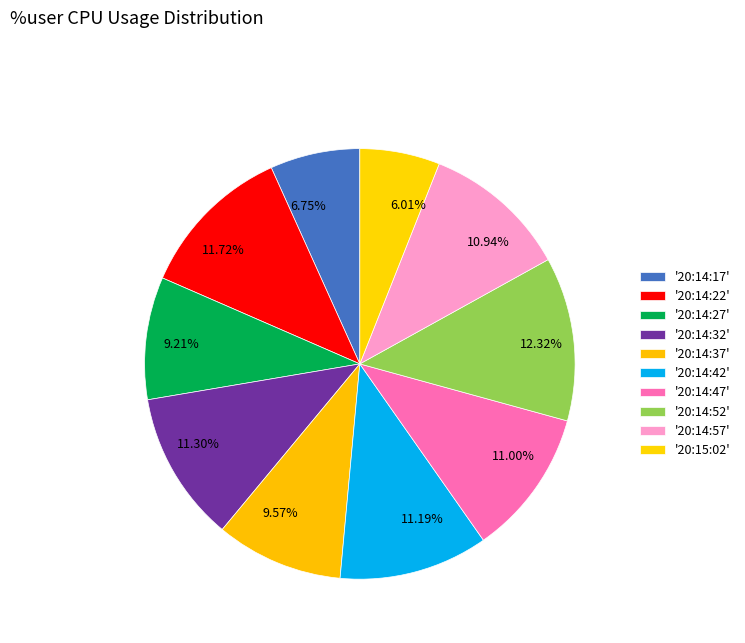

Is there a majority slice in this chart?

No